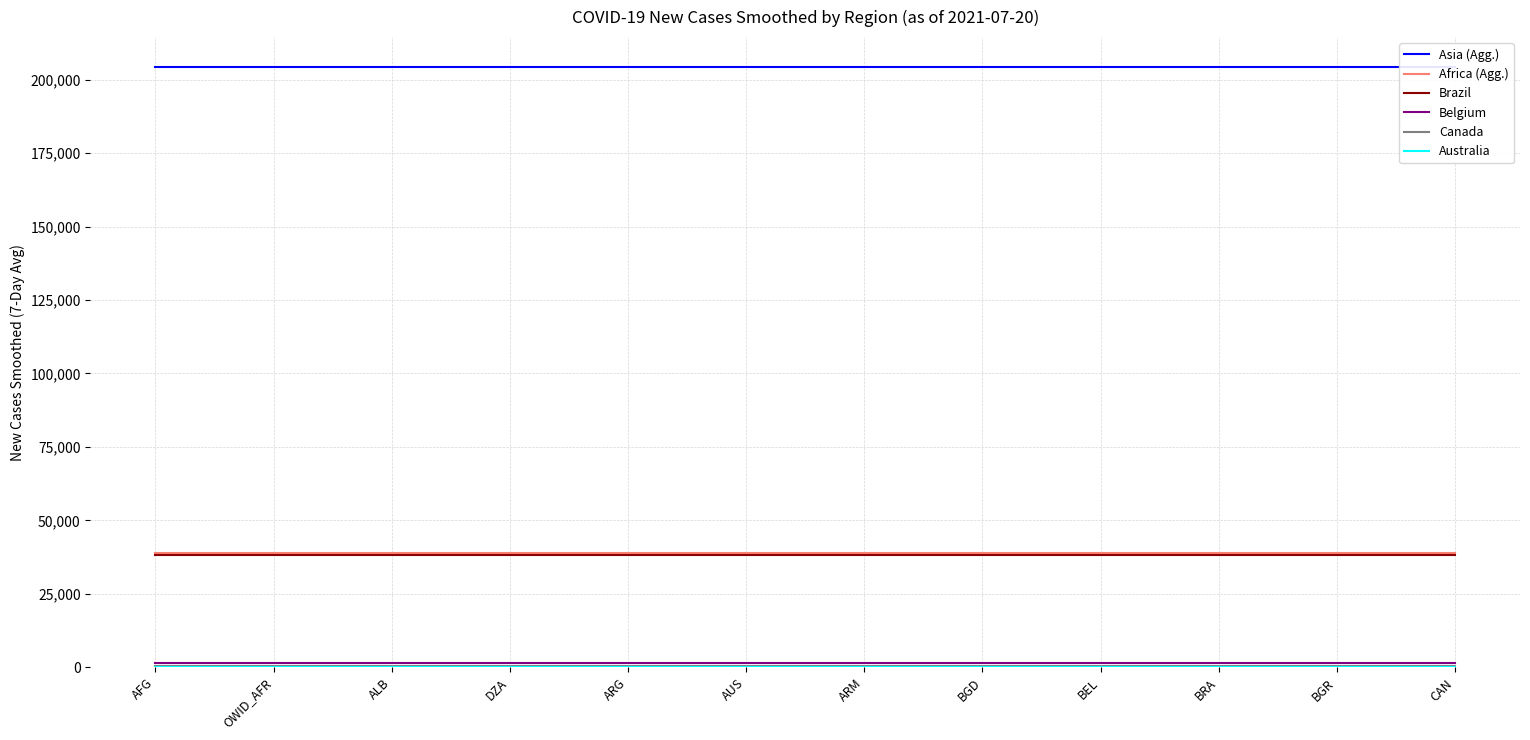

Rank the categories by Canada value from lowest to highest.

AFG, OWID_AFR, ALB, DZA, ARG, AUS, ARM, BGD, BEL, BRA, BGR, CAN